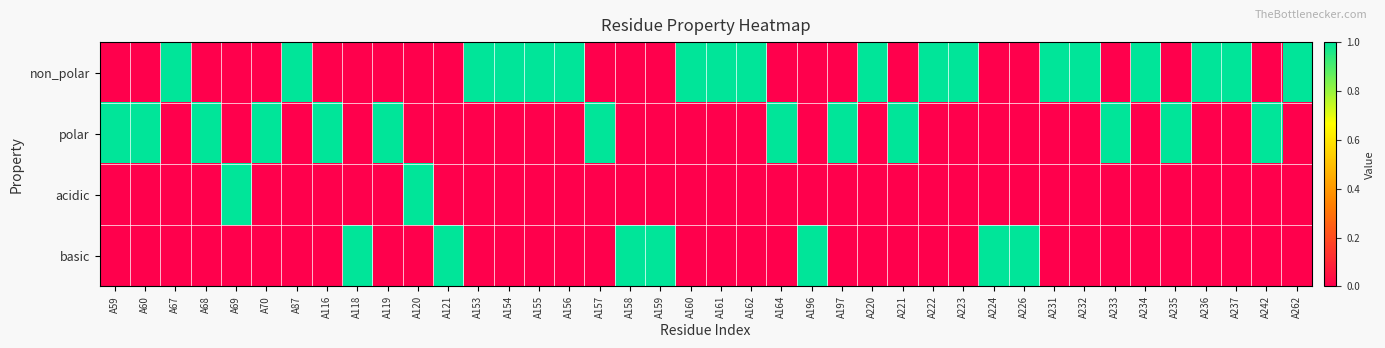

Reading right to left, extract all data points from this chart.

non_polar: A262=1	A242=0	A237=1	A236=1	A235=0	A234=1	A233=0	A232=1	A231=1	A226=0	A224=0	A223=1	A222=1	A221=0	A220=1	A197=0	A196=0	A164=0	A162=1	A161=1	A160=1	A159=0	A158=0	A157=0	A156=1	A155=1	A154=1	A153=1	A121=0	A120=0	A119=0	A118=0	A116=0	A87=1	A70=0	A69=0	A68=0	A67=1	A60=0	A59=0
polar: A262=0	A242=1	A237=0	A236=0	A235=1	A234=0	A233=1	A232=0	A231=0	A226=0	A224=0	A223=0	A222=0	A221=1	A220=0	A197=1	A196=0	A164=1	A162=0	A161=0	A160=0	A159=0	A158=0	A157=1	A156=0	A155=0	A154=0	A153=0	A121=0	A120=0	A119=1	A118=0	A116=1	A87=0	A70=1	A69=0	A68=1	A67=0	A60=1	A59=1
acidic: A262=0	A242=0	A237=0	A236=0	A235=0	A234=0	A233=0	A232=0	A231=0	A226=0	A224=0	A223=0	A222=0	A221=0	A220=0	A197=0	A196=0	A164=0	A162=0	A161=0	A160=0	A159=0	A158=0	A157=0	A156=0	A155=0	A154=0	A153=0	A121=0	A120=1	A119=0	A118=0	A116=0	A87=0	A70=0	A69=1	A68=0	A67=0	A60=0	A59=0
basic: A262=0	A242=0	A237=0	A236=0	A235=0	A234=0	A233=0	A232=0	A231=0	A226=1	A224=1	A223=0	A222=0	A221=0	A220=0	A197=0	A196=1	A164=0	A162=0	A161=0	A160=0	A159=1	A158=1	A157=0	A156=0	A155=0	A154=0	A153=0	A121=1	A120=0	A119=0	A118=1	A116=0	A87=0	A70=0	A69=0	A68=0	A67=0	A60=0	A59=0